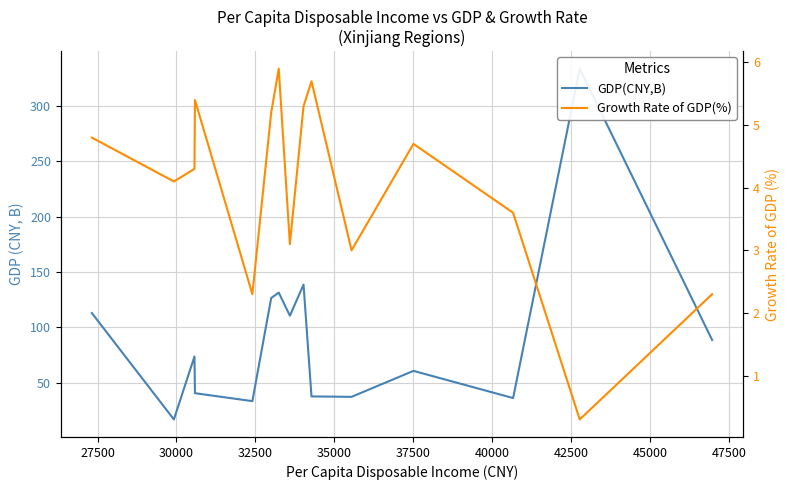

True or false: GDP(CNY,B) and Growth Rate of GDP(%) cross at least once.

False